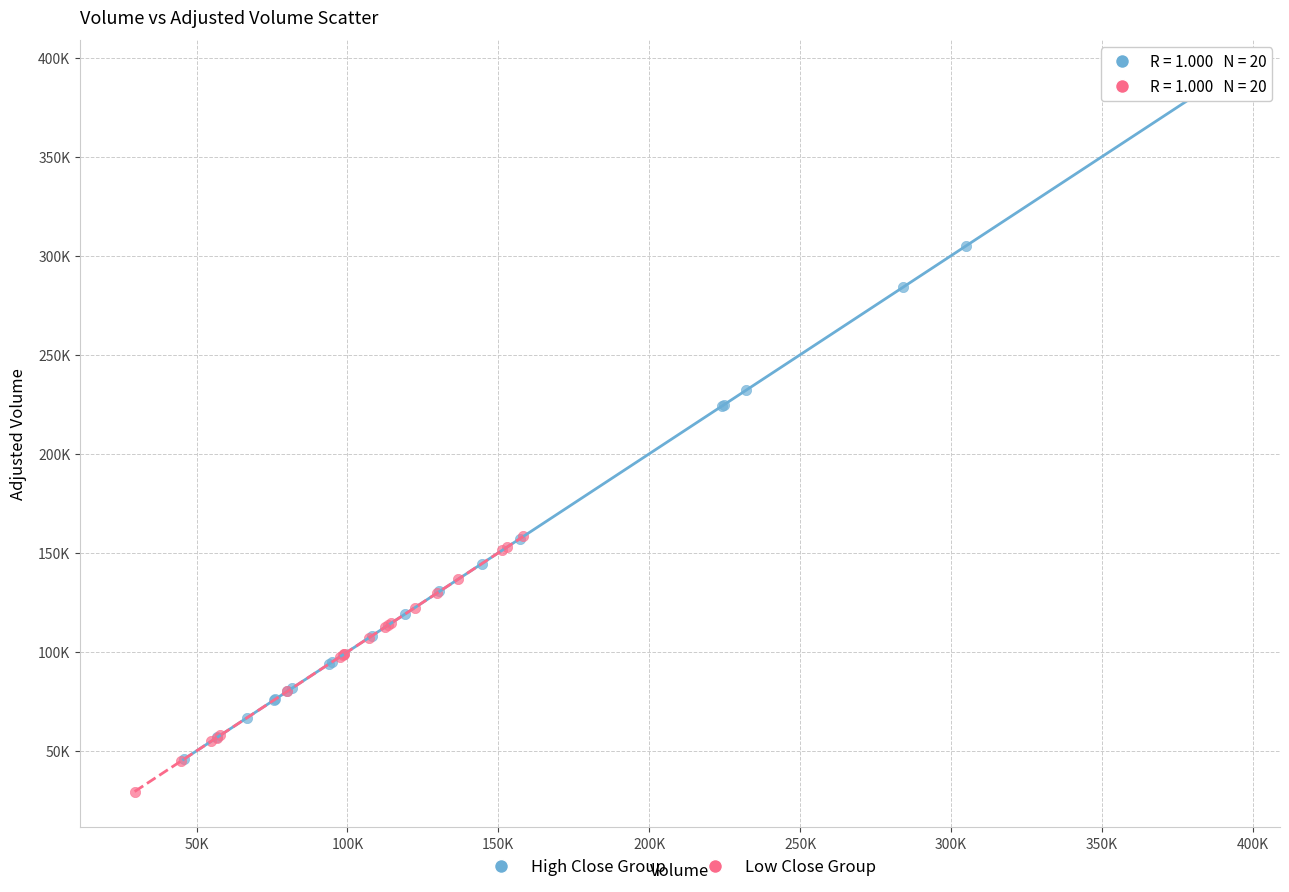

Which series contains the lowest Y value?

Low Close Group